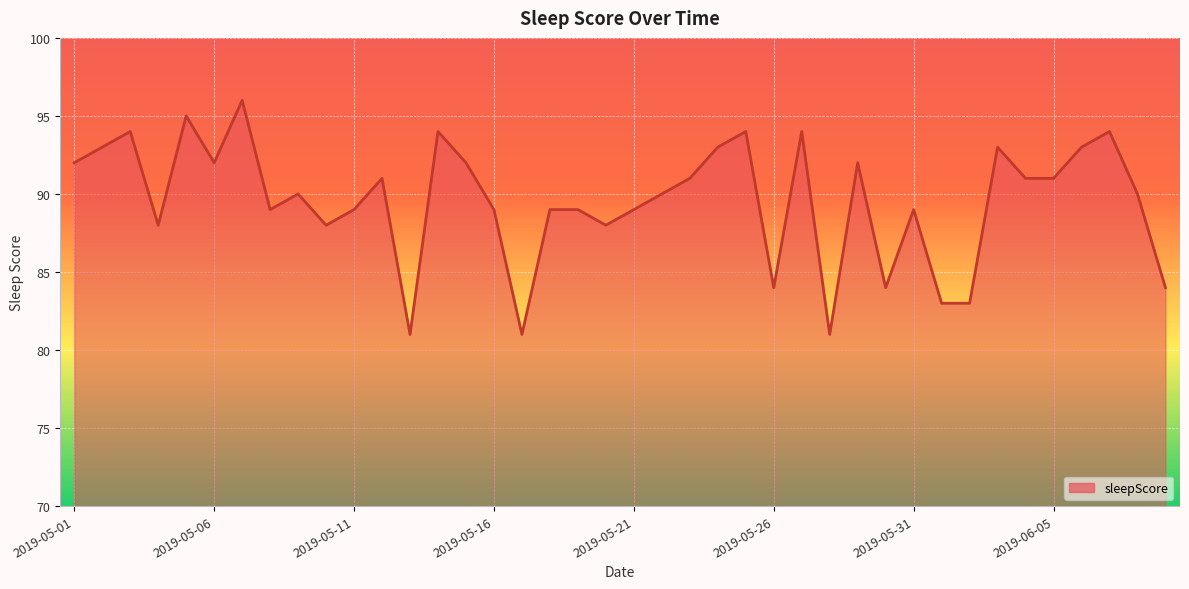

What is the difference between the maximum and minimum values?

15